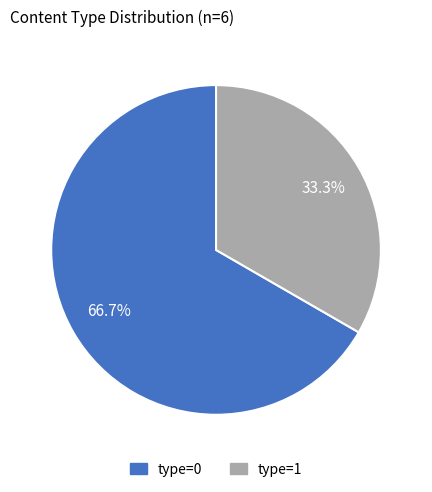

How many slices are in this pie chart?

2